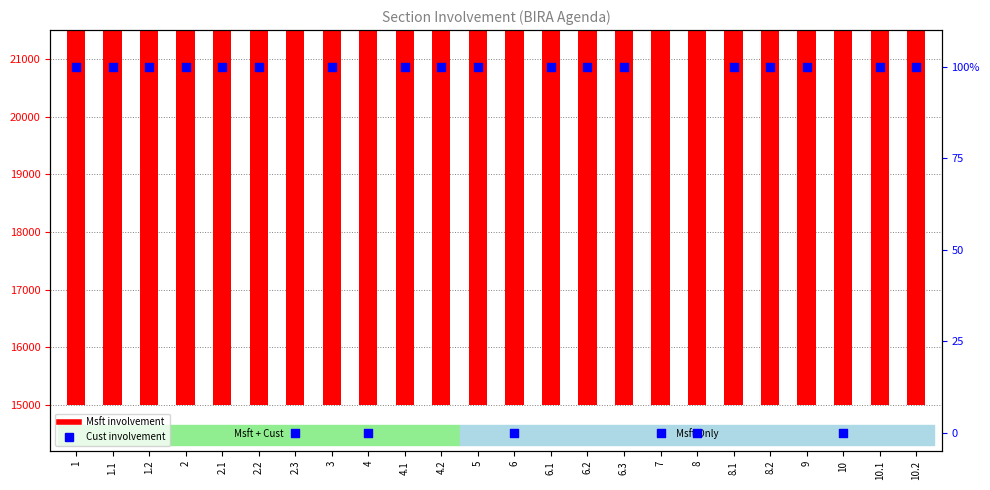

What are all the series names shown in the legend?

Msft, Cust